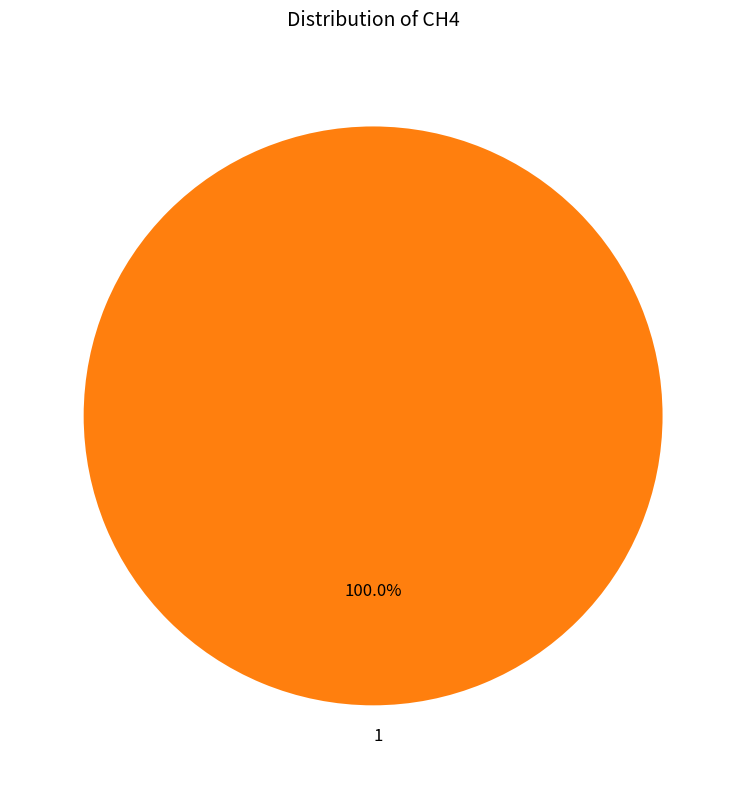

Is there a majority slice in this chart?

Yes